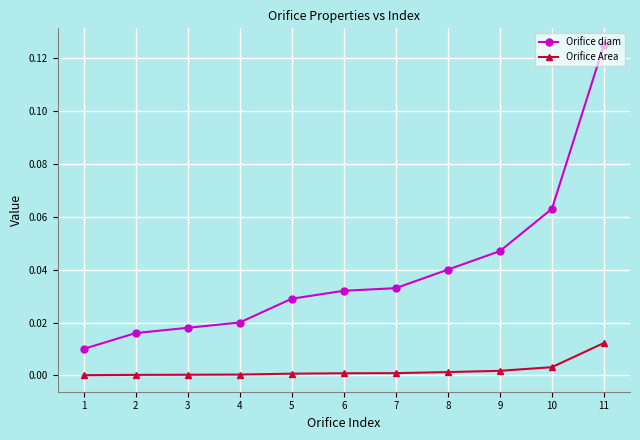

Which category has the highest value in the Orifice diam series?

11